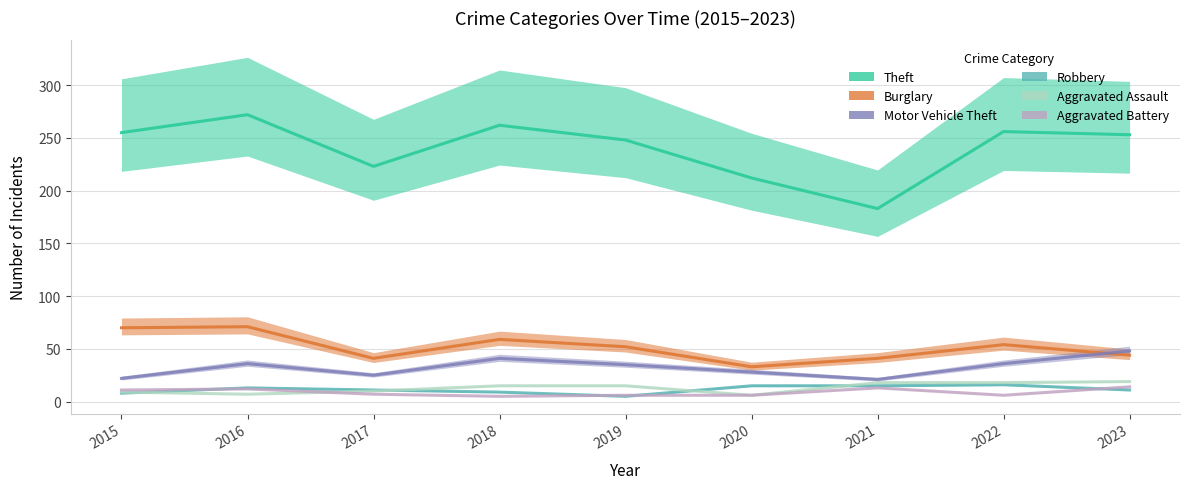

Where is the first local maximum for Burglary?

2016